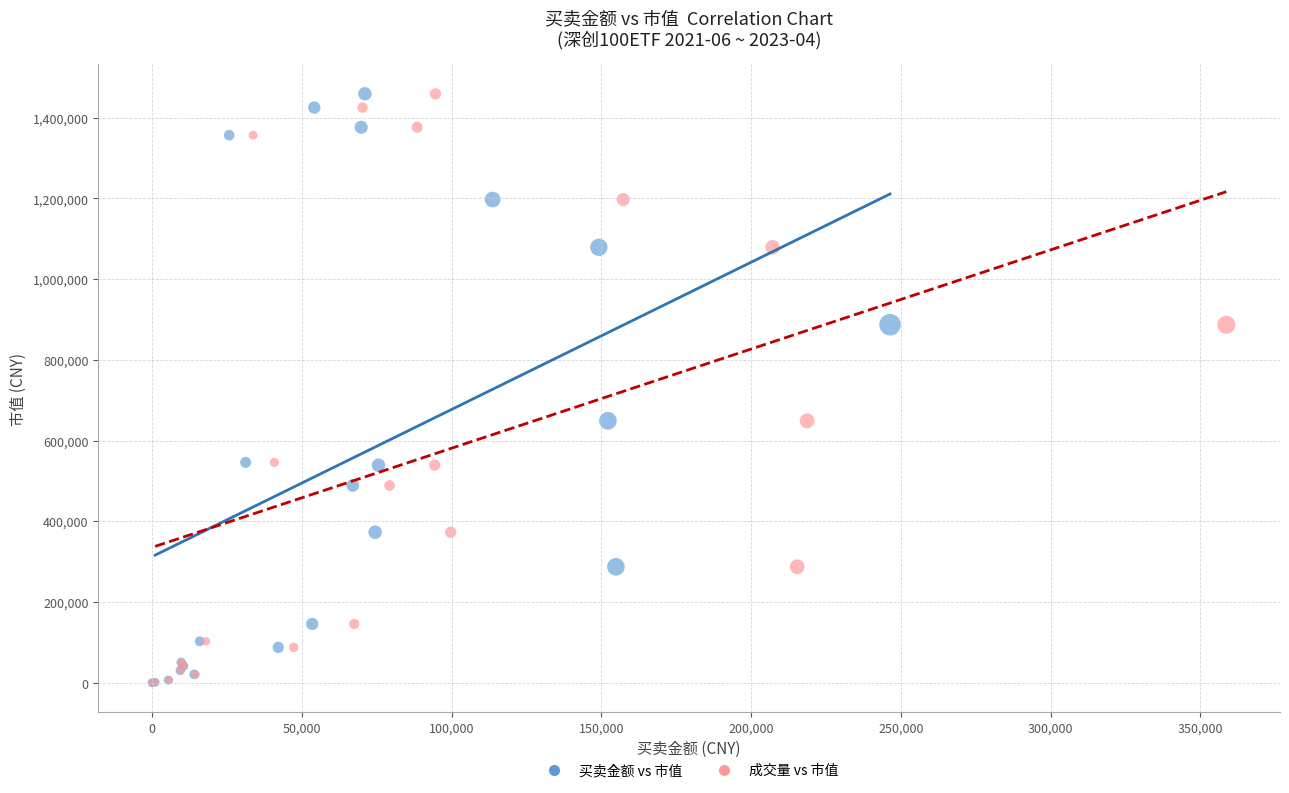

What are all the series names shown in the legend?

买卖金额 vs 市值, 成交量 vs 市值